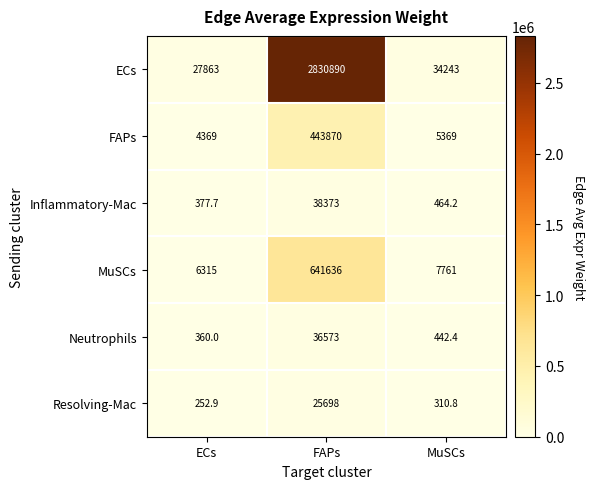

Which series has the largest total across all categories?

ECs